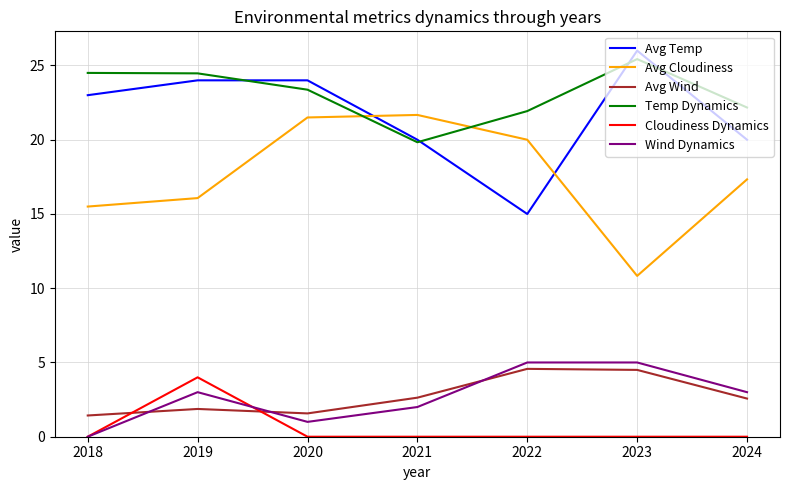

True or false: Temp Dynamics and Wind Dynamics cross at least once.

False